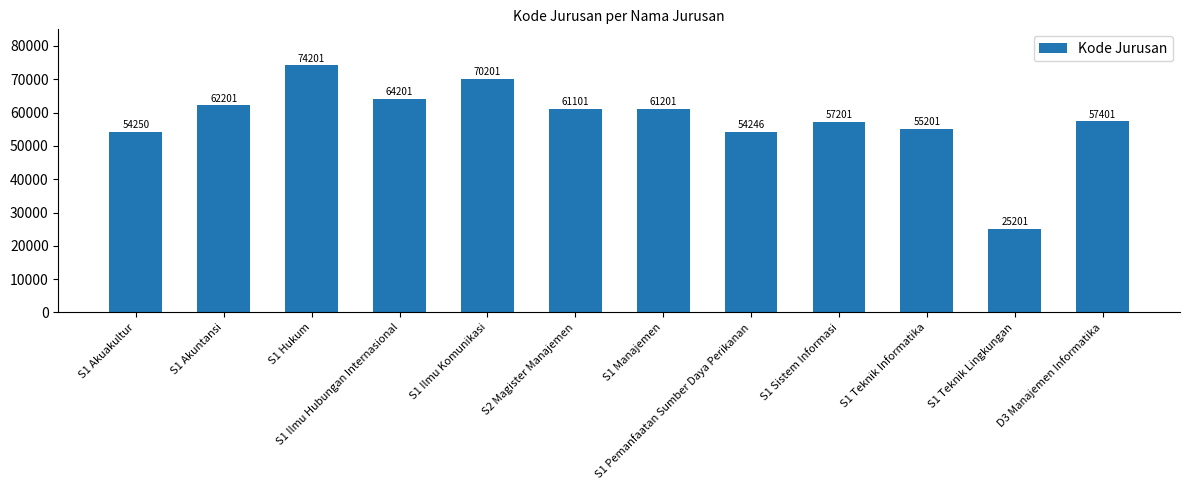

True or false: the data shows 55201 at S1 Teknik Informatika.

True